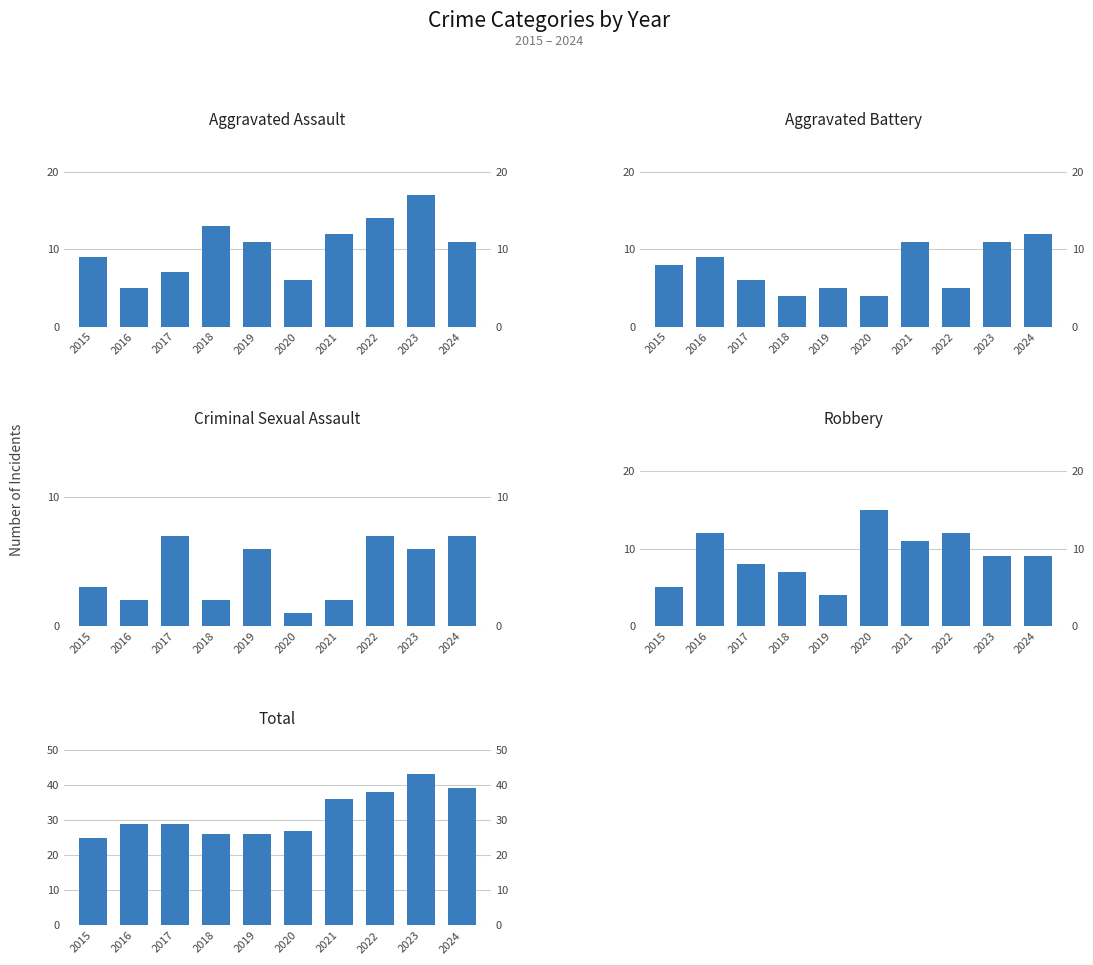

Where does the Total series first go above 29?

2021